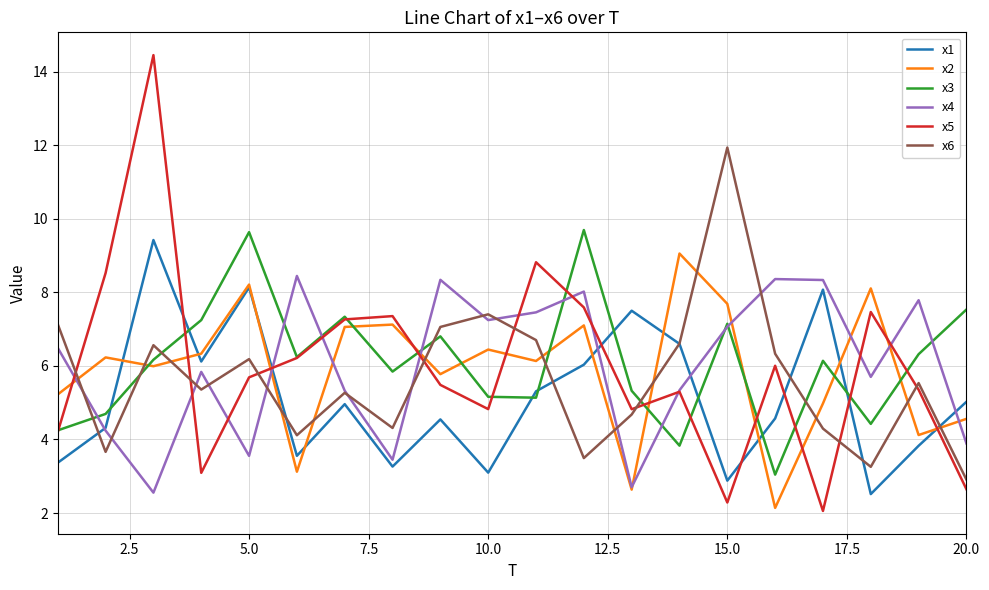

What is the greatest value displayed?

14.4